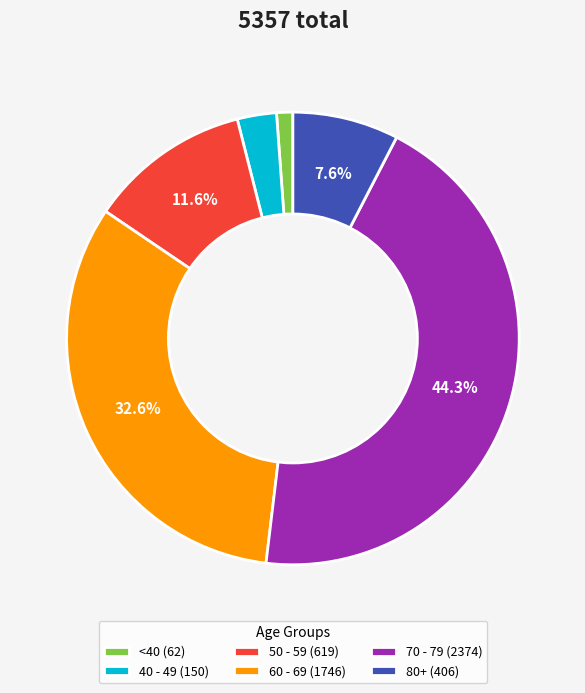

Does any single category account for the majority?

No